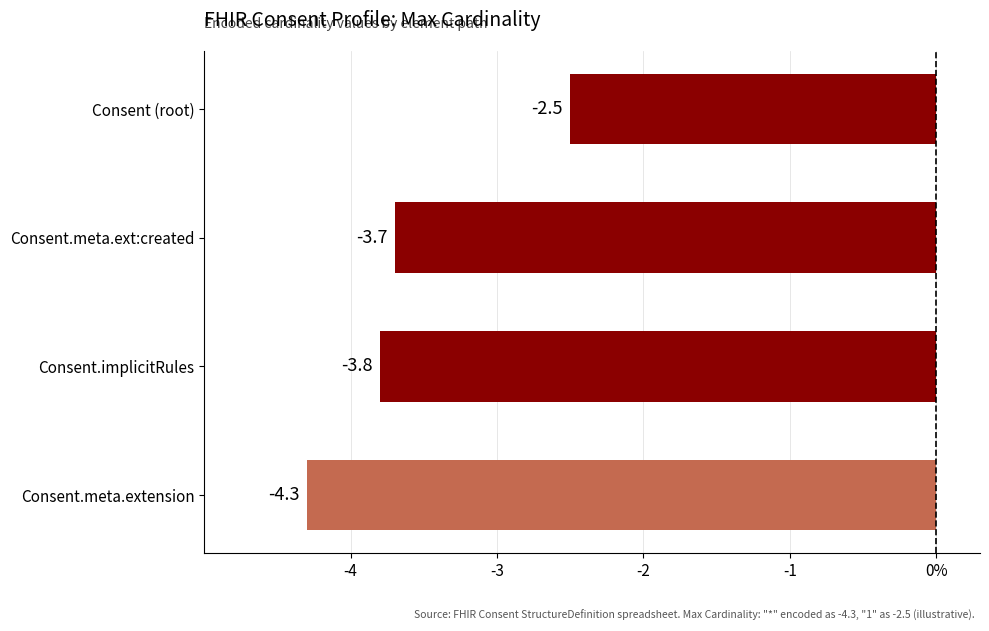

Does the chart contain stacked bars?

No